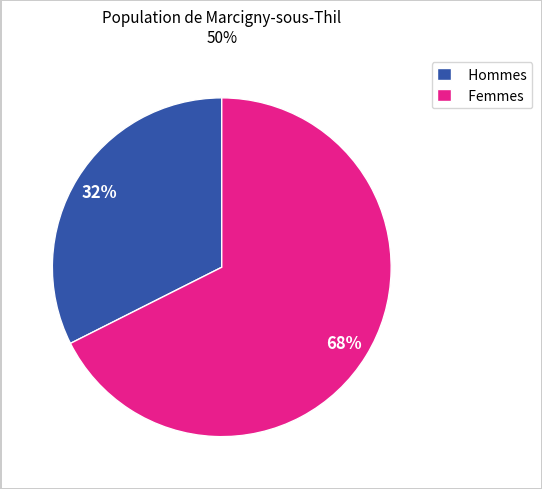

Count the number of slices in the pie.

2